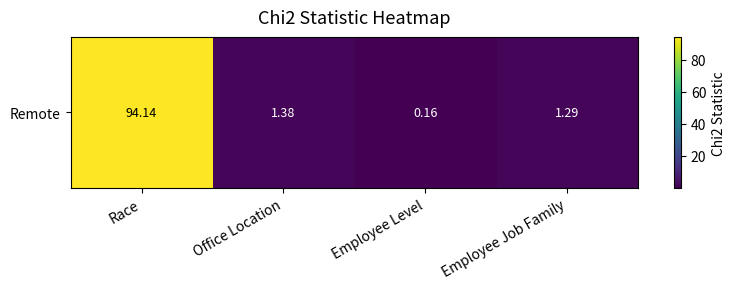

What value does the data have at Office Location?

1.4